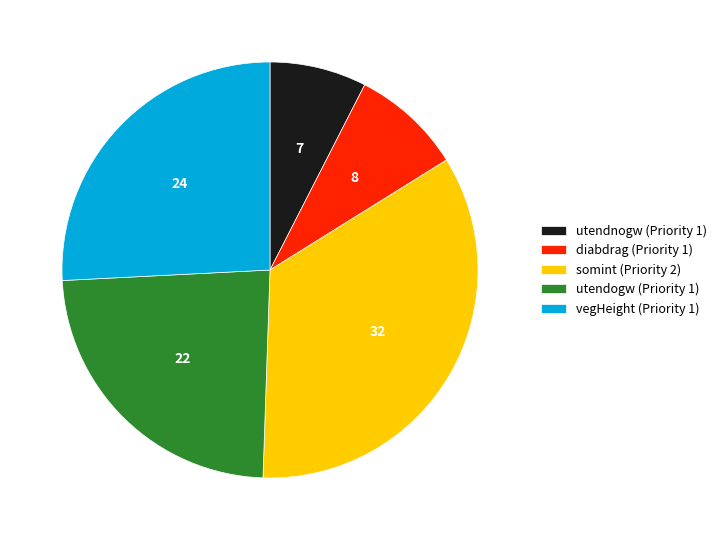

Does diabdrag (Priority 1) account for over 50% of the chart?

No